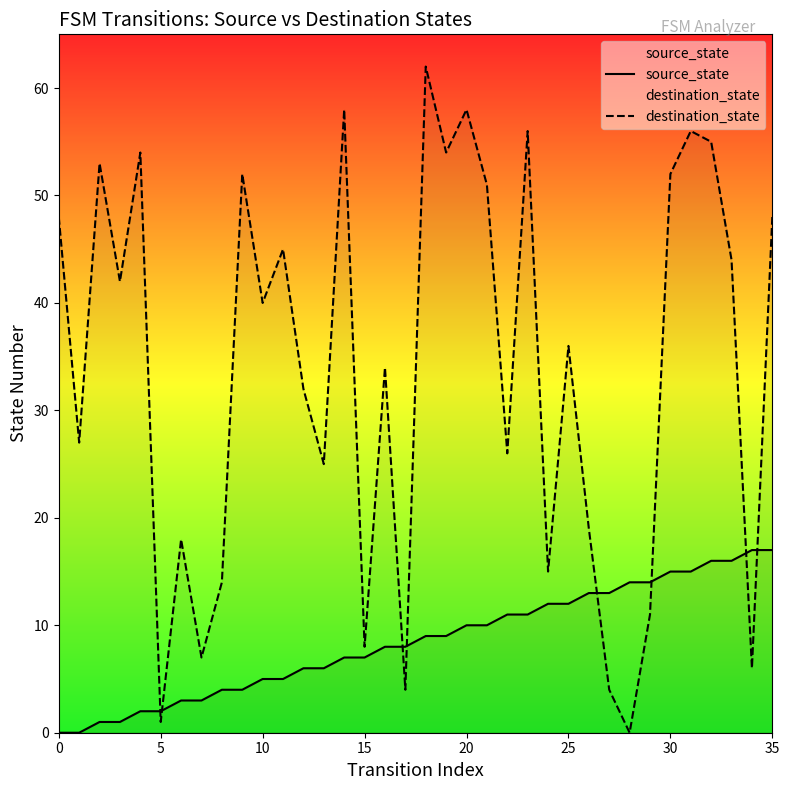

True or false: destination_state and source_state cross at least once.

True